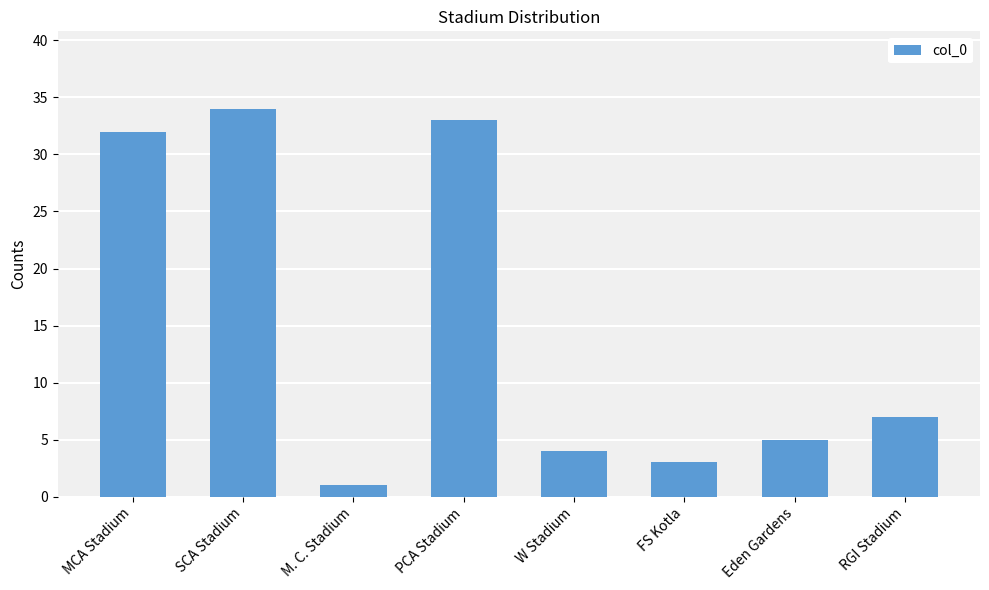

What is the ratio of the value at W Stadium to the value at MCA Stadium?

0.1